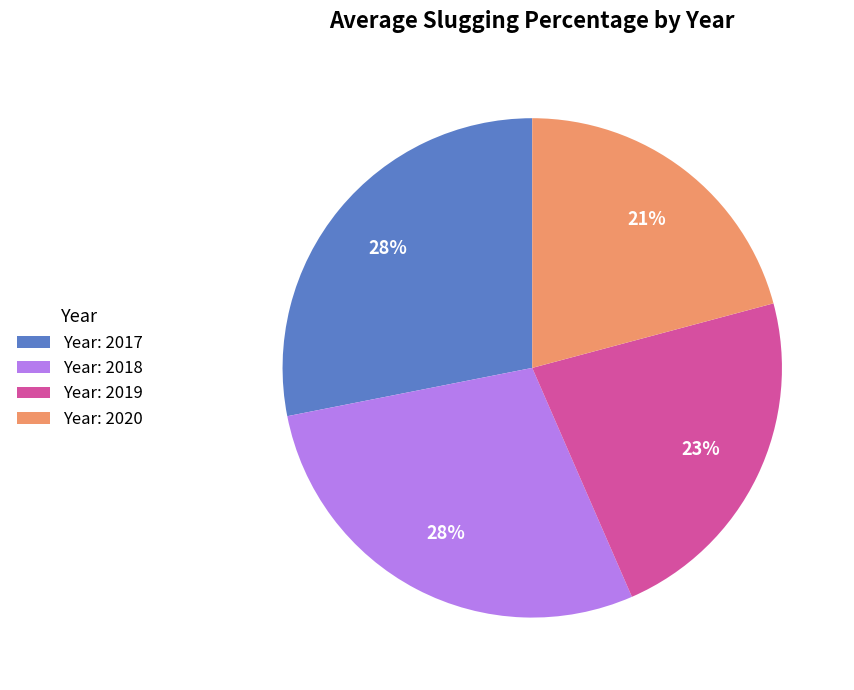

To the nearest percent, what is the average slice percentage?

25%